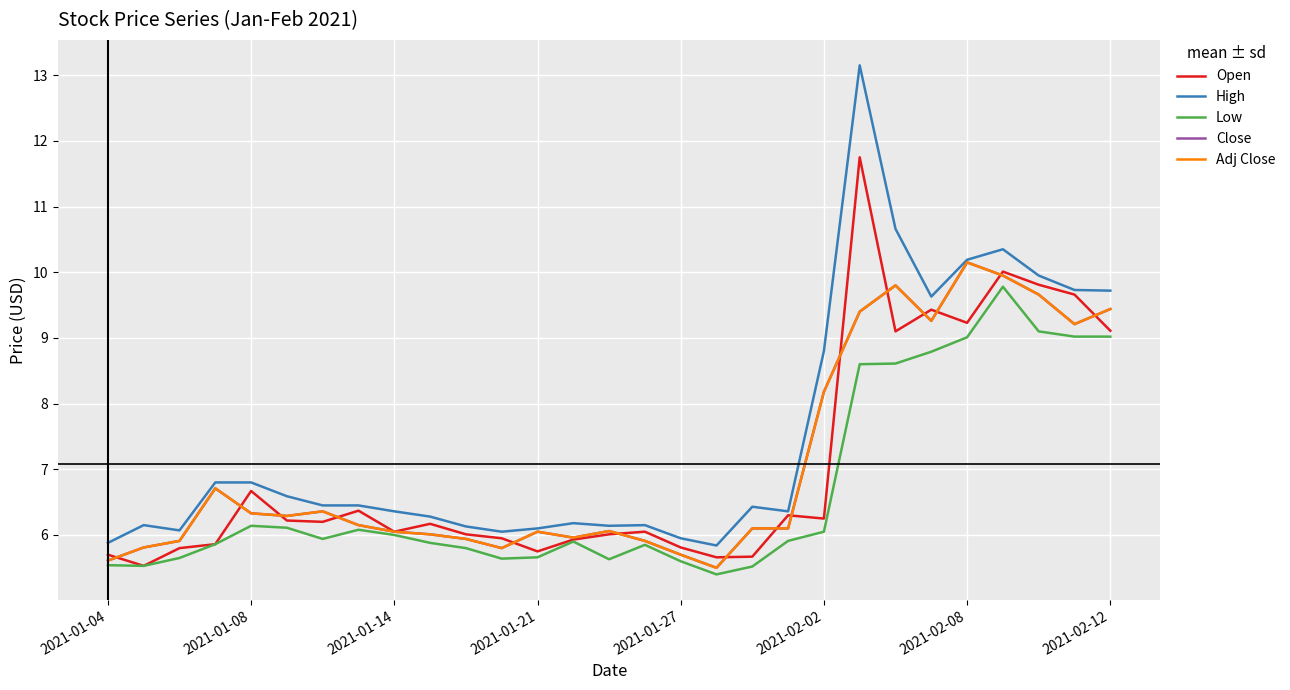

Does the chart have visible grid lines?

Yes